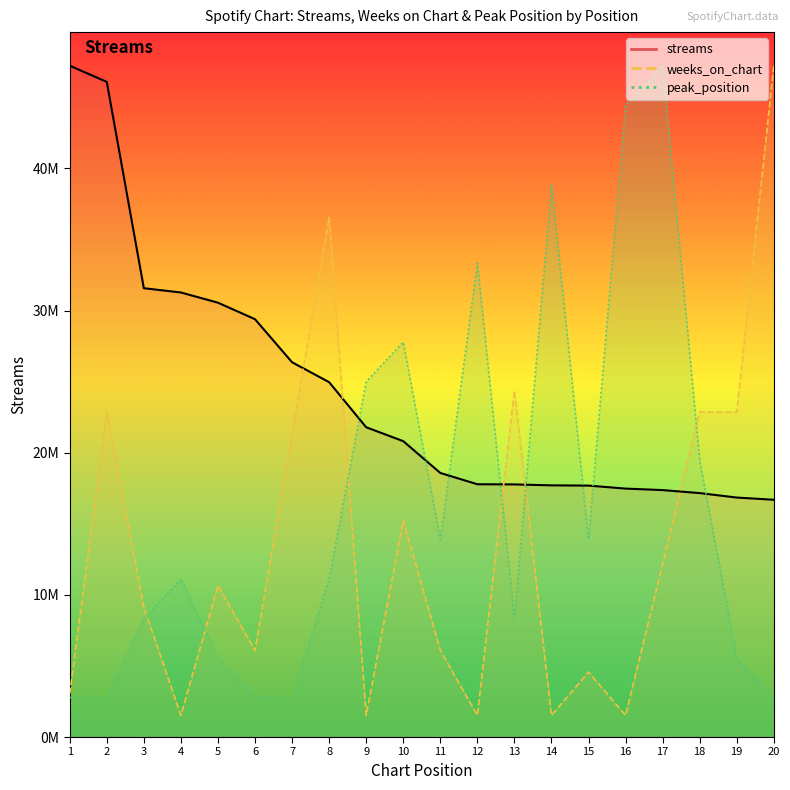

Where do streams and peak_position first cross each other?

8 and 9